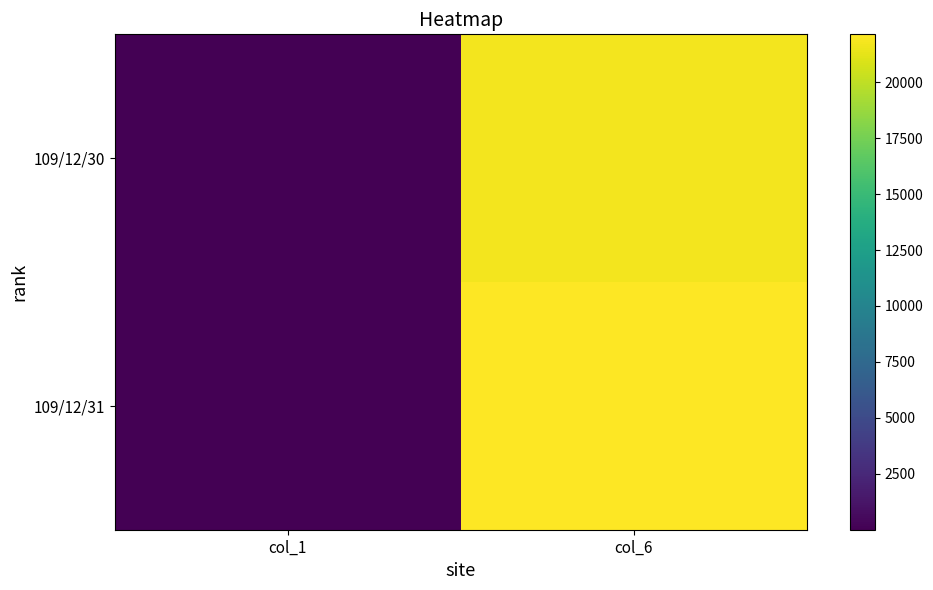

At which category is the sum across all series the highest?

col_6